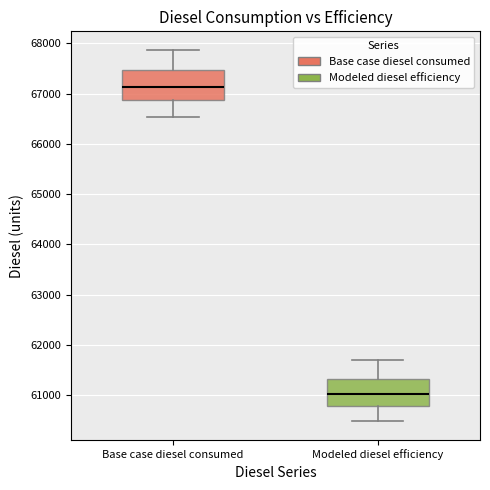

Which box's median line is the lowest?

Modeled diesel efficiency